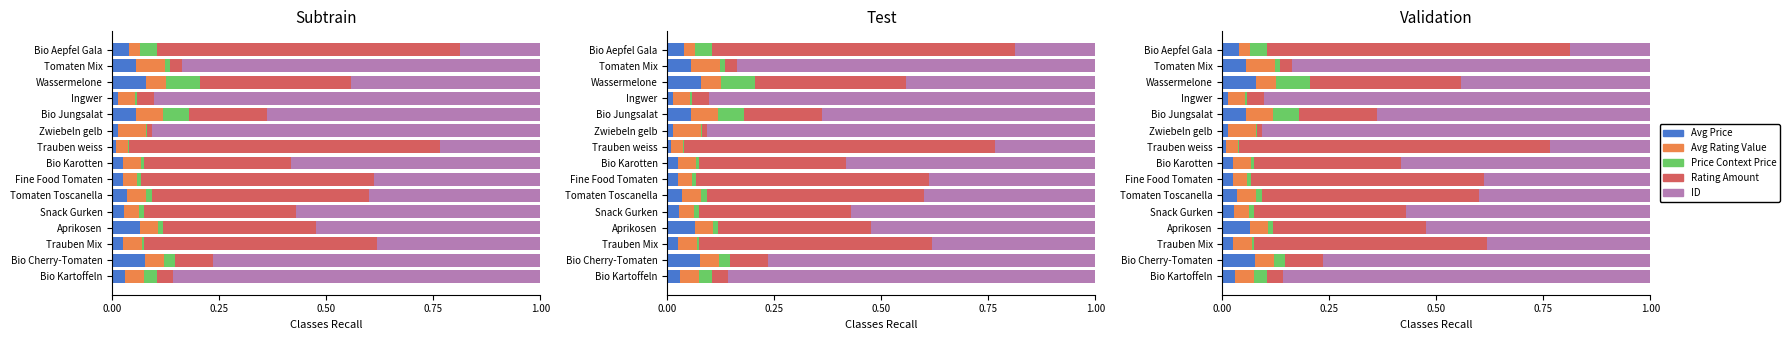

Is it true that ID (scaled) equals 0.2 at Trauben weiss?

True